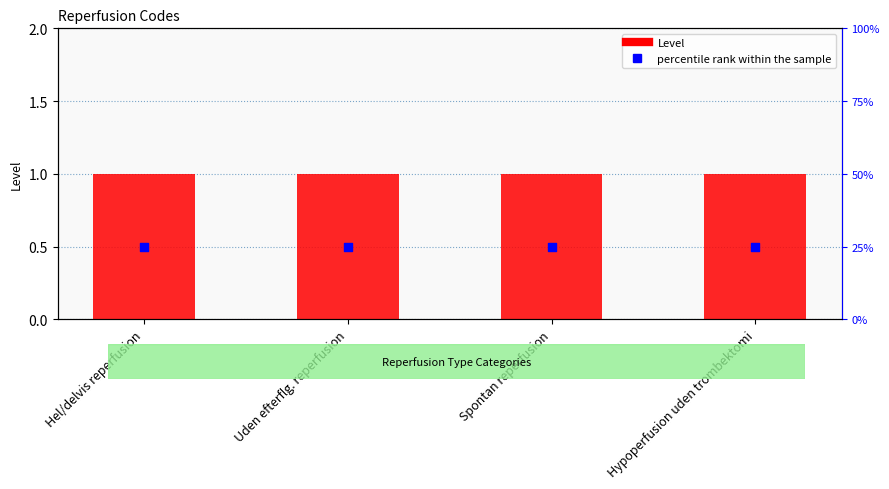

Which series contains the highest Y value?

Level